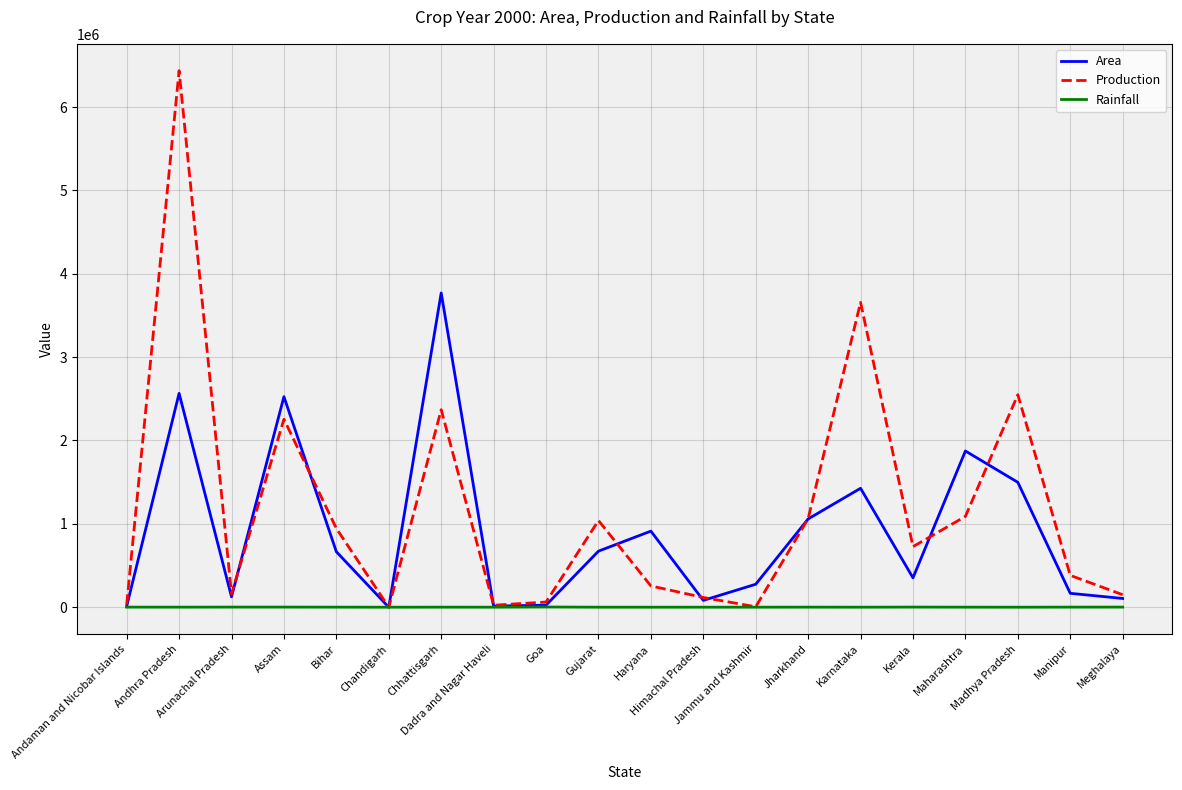

Rank the series by their maximum value, from lowest to highest.

Rainfall, Area, Production